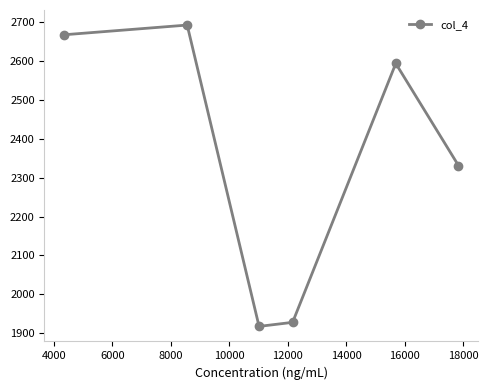

Is this an area chart (filled region under the line)?

No